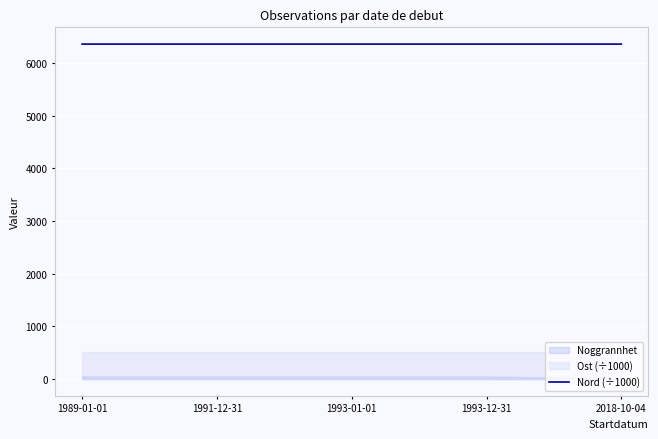

The chart shows a value of 6358.2 at 1993-01-01. True or false?

True